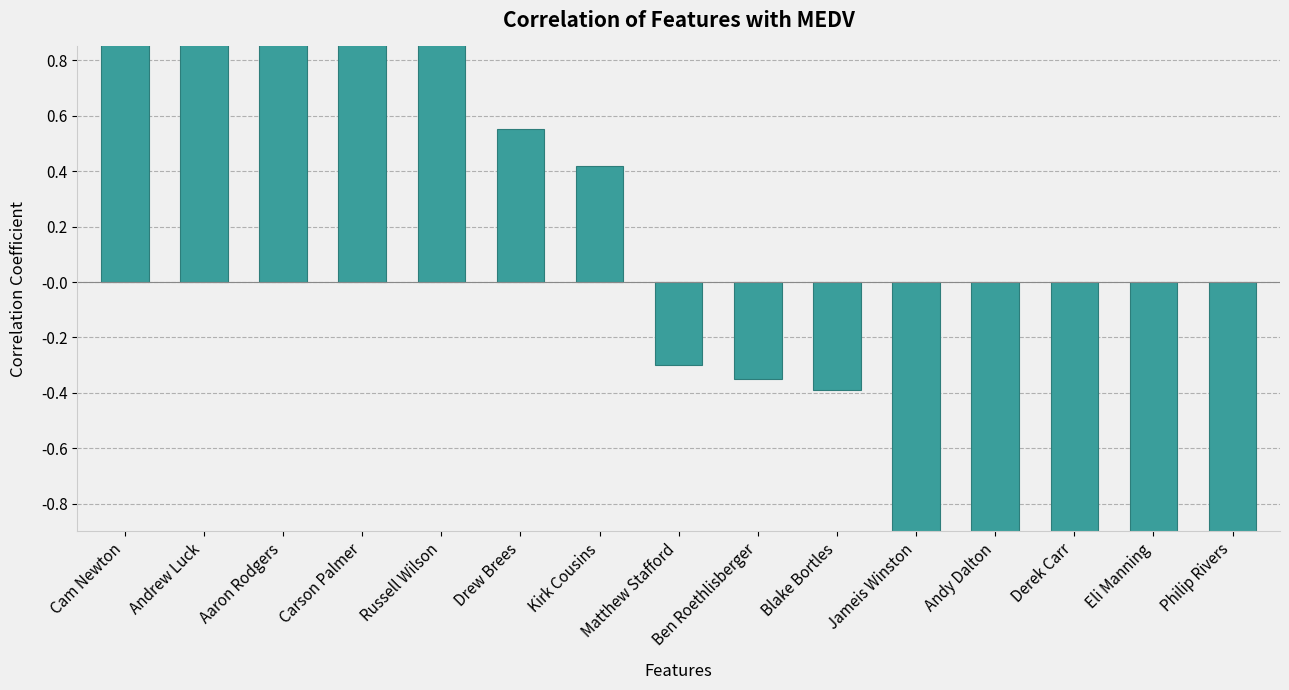

Reading left to right, list all the values displayed in this chart.

Cam Newton=1.6	Andrew Luck=1.4	Aaron Rodgers=1.0	Carson Palmer=0.9	Russell Wilson=0.9	Drew Brees=0.6	Kirk Cousins=0.4	Matthew Stafford=-0.3	Ben Roethlisberger=-0.4	Blake Bortles=-0.4	Jameis Winston=-0.9	Andy Dalton=-0.9	Derek Carr=-1.1	Eli Manning=-1.2	Philip Rivers=-1.7